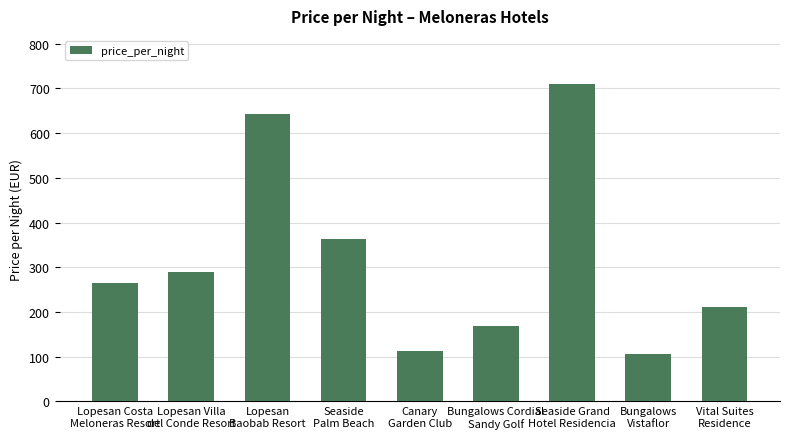

What position from the right is Canary
Garden Club?

5